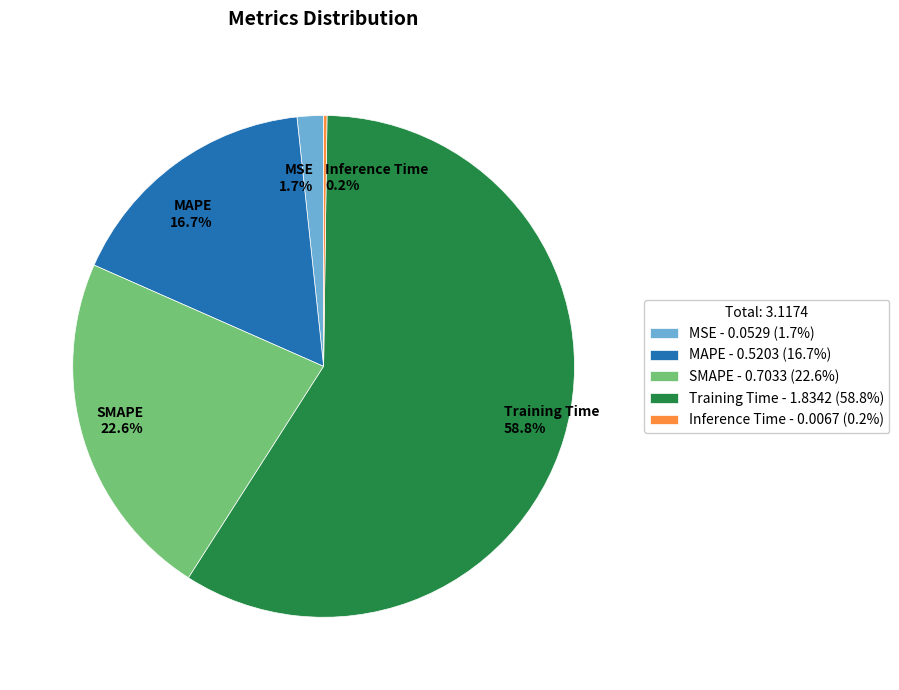

What is the largest slice in the pie chart?

Training Time